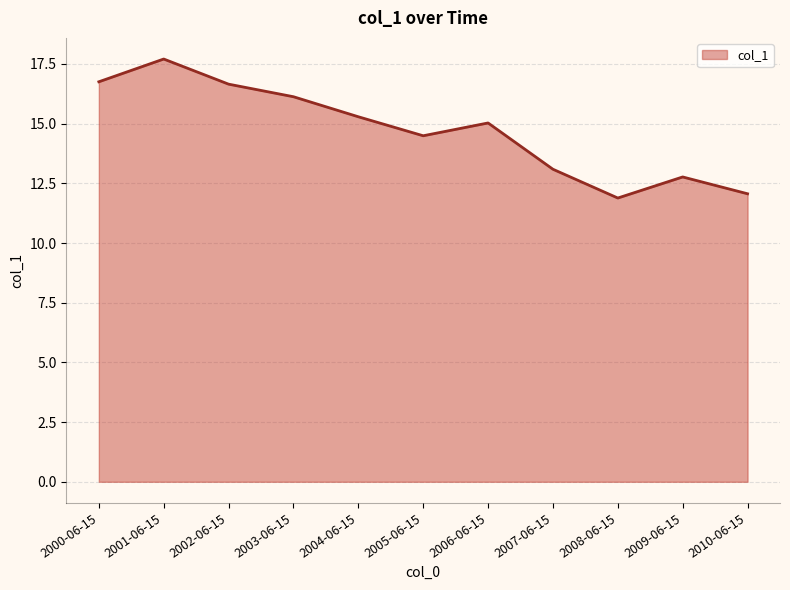

Is it true that the value at 2002-06-15 is 27.6?

False